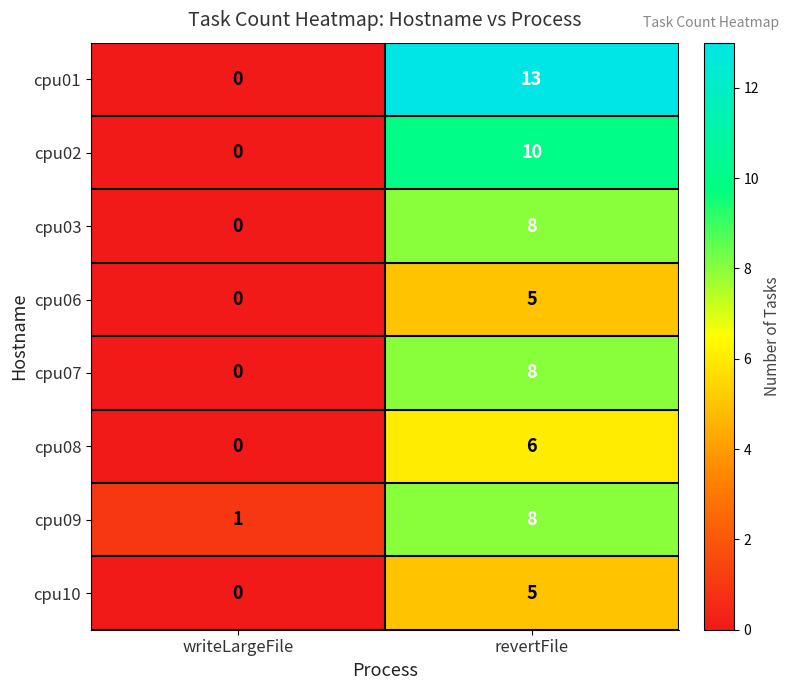

Read the cpu06 value at revertFile.

5